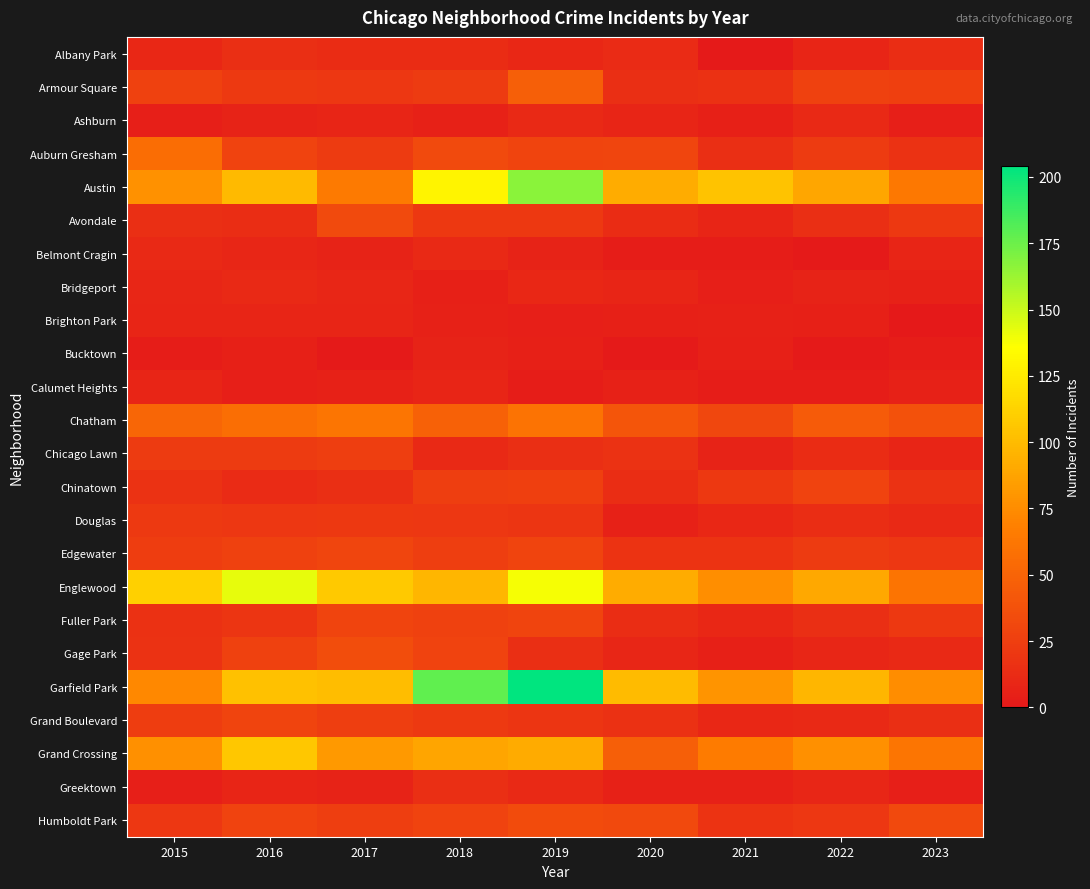

Reading right to left, transcribe all the data shown in this chart.

Albany Park: 2023=14	2022=8	2021=1	2020=12	2019=10	2018=13	2017=13	2016=15	2015=10
Armour Square: 2023=26	2022=27	2021=16	2020=15	2019=47	2018=23	2017=20	2016=22	2015=27
Ashburn: 2023=4	2022=11	2021=5	2020=8	2019=11	2018=6	2017=8	2016=7	2015=4
Auburn Gresham: 2023=17	2022=23	2021=15	2020=30	2019=29	2018=33	2017=23	2016=28	2015=56
Austin: 2023=63	2022=89	2021=104	2020=92	2019=167	2018=130	2017=65	2016=99	2015=78
Avondale: 2023=21	2022=15	2021=8	2020=13	2019=21	2018=21	2017=33	2016=14	2015=15
Belmont Cragin: 2023=8	2022=1	2021=3	2020=3	2019=7	2018=11	2017=7	2016=9	2015=11
Bridgeport: 2023=6	2022=7	2021=4	2020=8	2019=10	2018=5	2017=9	2016=11	2015=9
Brighton Park: 2023=0	2022=5	2021=6	2020=5	2019=4	2018=6	2017=8	2016=8	2015=8
Bucktown: 2023=3	2022=1	2021=5	2020=1	2019=5	2018=7	2017=1	2016=5	2015=3
Calumet Heights: 2023=6	2022=3	2021=3	2020=6	2019=3	2018=8	2017=6	2016=4	2015=8
Chatham: 2023=38	2022=44	2021=31	2020=40	2019=60	2018=48	2017=62	2016=57	2015=51
Chicago Lawn: 2023=8	2022=13	2021=7	2020=17	2019=15	2018=11	2017=25	2016=23	2015=23
Chinatown: 2023=17	2022=28	2021=21	2020=14	2019=26	2018=25	2017=15	2016=12	2015=17
Douglas: 2023=11	2022=14	2021=10	2020=6	2019=19	2018=20	2017=21	2016=20	2015=22
Edgewater: 2023=20	2022=23	2021=18	2020=18	2019=29	2018=25	2017=30	2016=27	2015=24
Englewood: 2023=61	2022=90	2021=76	2020=92	2019=138	2018=98	2017=107	2016=142	2015=111
Fuller Park: 2023=21	2022=15	2021=10	2020=14	2019=29	2018=27	2017=29	2016=19	2015=16
Gage Park: 2023=11	2022=9	2021=5	2020=9	2019=15	2018=28	2017=35	2016=27	2015=17
Garfield Park: 2023=75	2022=98	2021=79	2020=100	2019=204	2018=178	2017=101	2016=103	2015=73
Grand Boulevard: 2023=15	2022=11	2021=10	2020=16	2019=19	2018=22	2017=25	2016=29	2015=24
Grand Crossing: 2023=62	2022=77	2021=66	2020=47	2019=91	2018=88	2017=82	2016=106	2015=77
Greektown: 2023=4	2022=9	2021=6	2020=6	2019=11	2018=15	2017=7	2016=8	2015=4
Humboldt Park: 2023=32	2022=20	2021=18	2020=32	2019=34	2018=28	2017=25	2016=28	2015=20